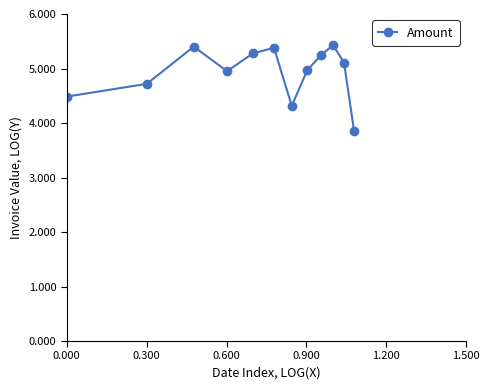

What is the value of the 8th point from the left?

5.0